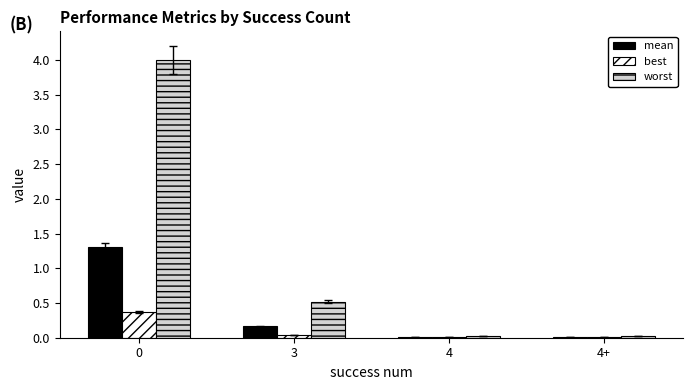

True or false: best has a value of 0.0 at 4+.

True